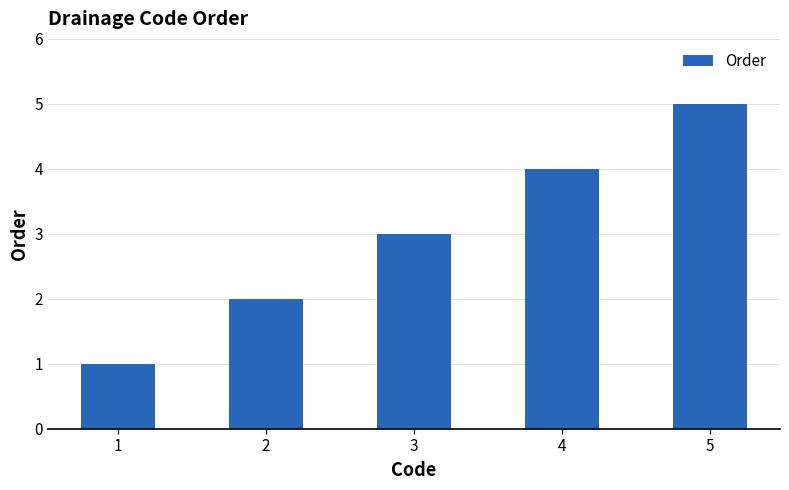

Reading left to right, transcribe all the data shown in this chart.

1	2	3	4	5